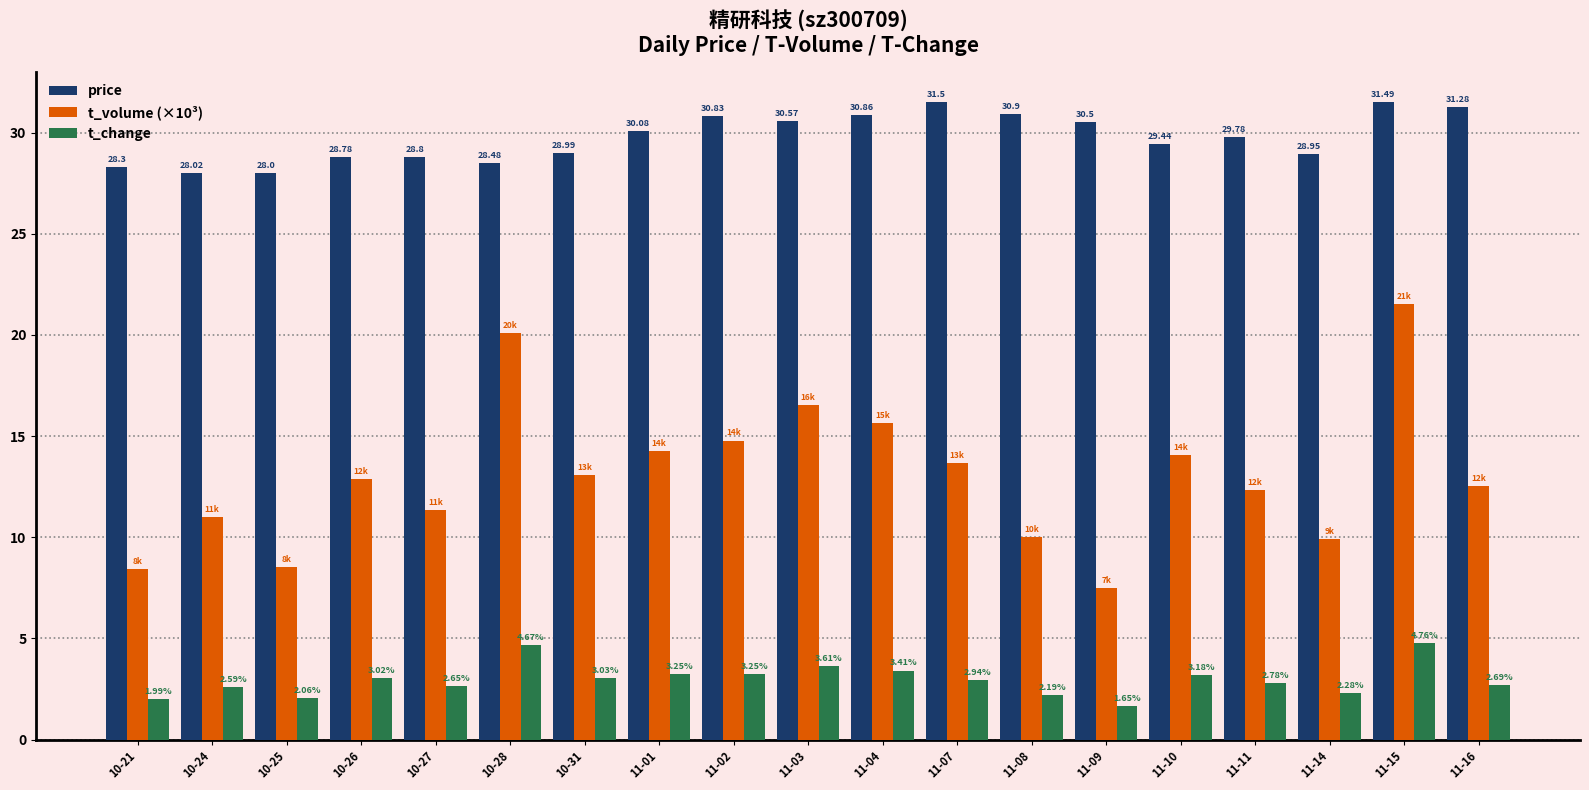

What is the value of the t_volume (×10³) bar at the 8th from the left?

14.3